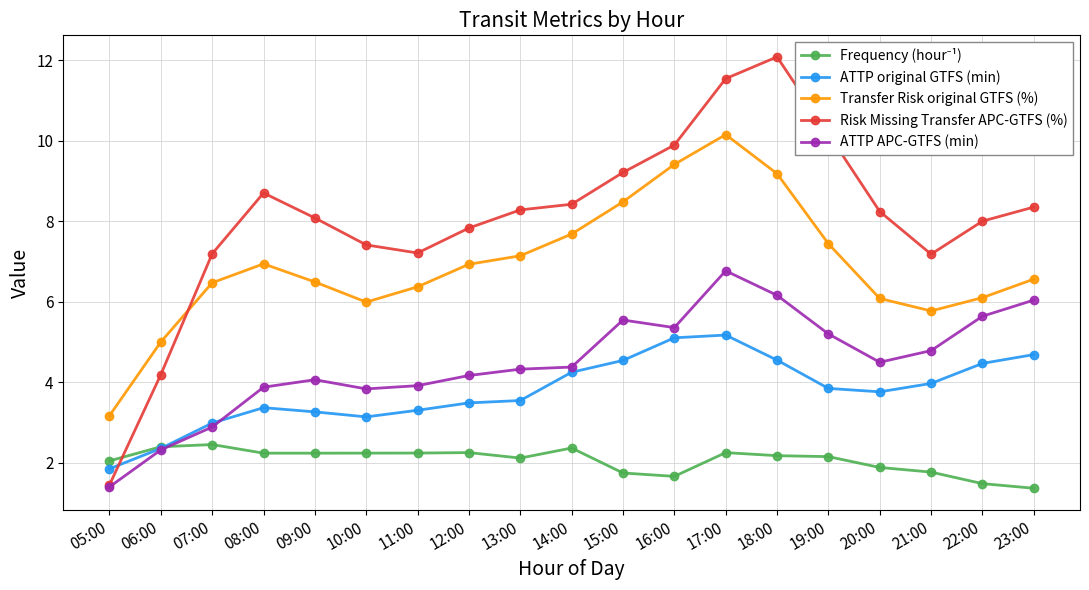

Which series changed the most between 11:00 and 22:00?

ATTP APC-GTFS (min)